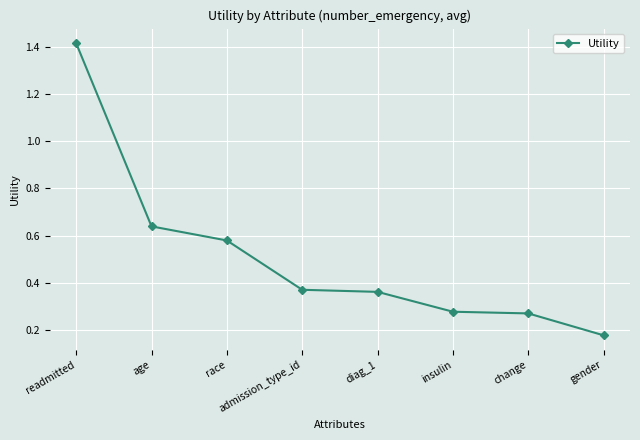

Does the chart display data point markers on the line(s)?

Yes